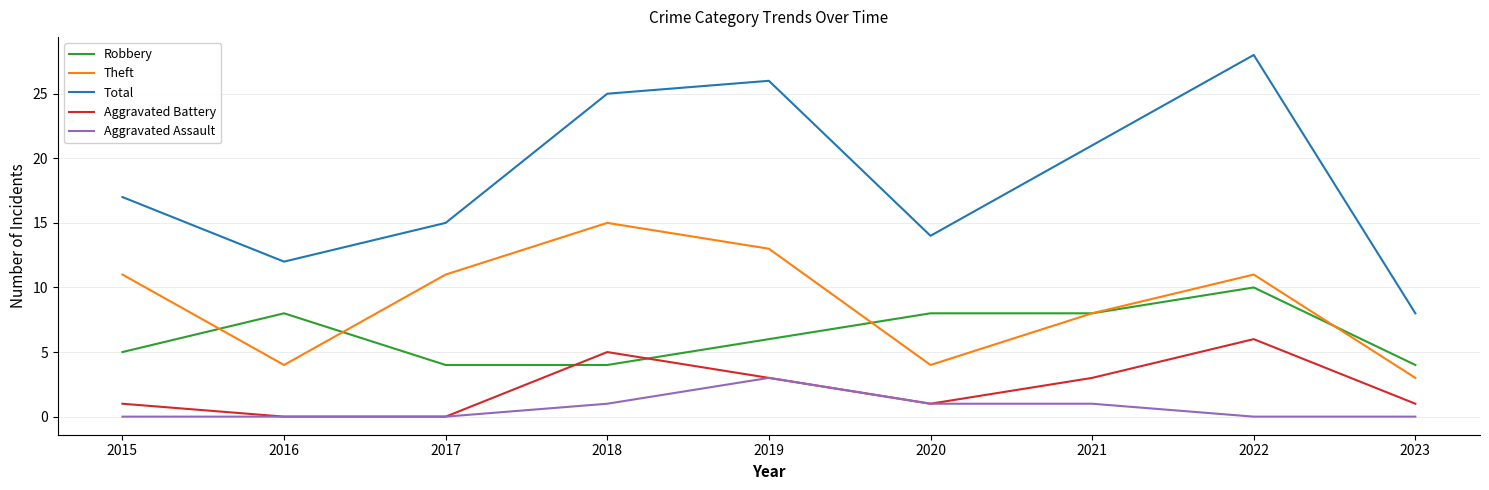

How many lines are shown in the chart?

5